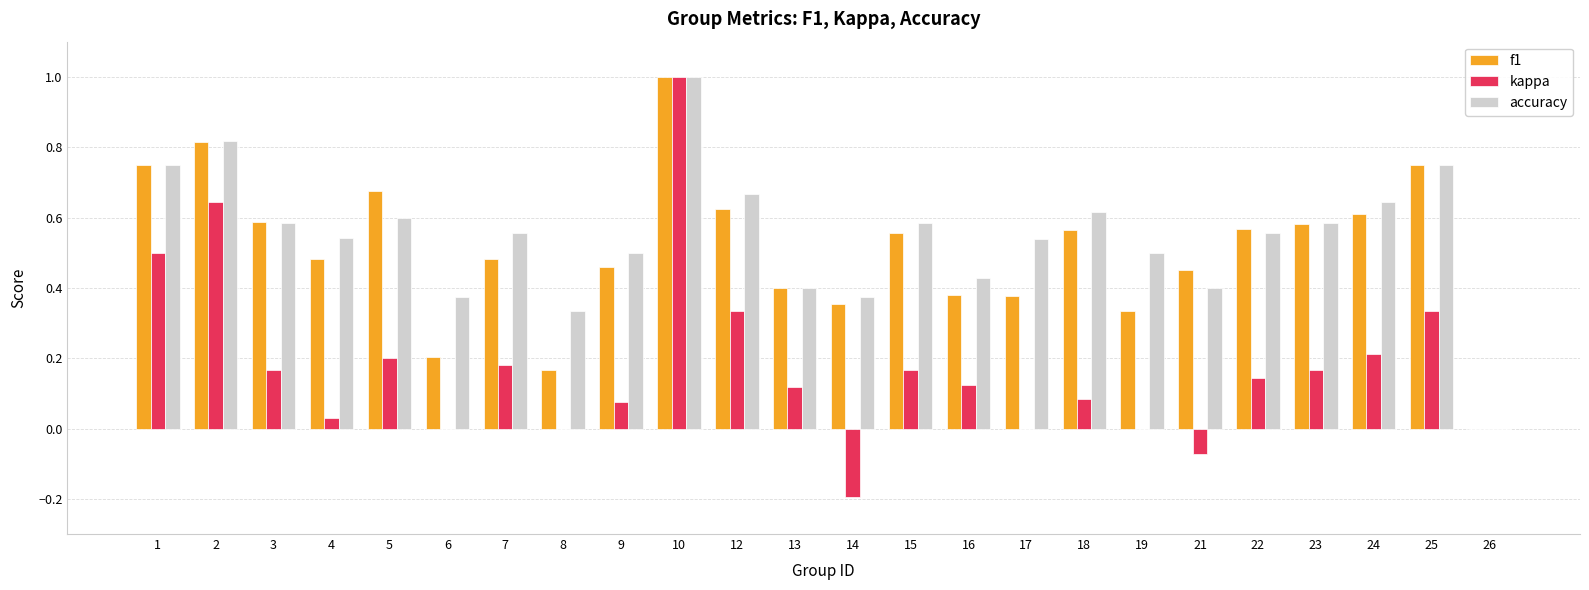

Are the bars horizontal?

No